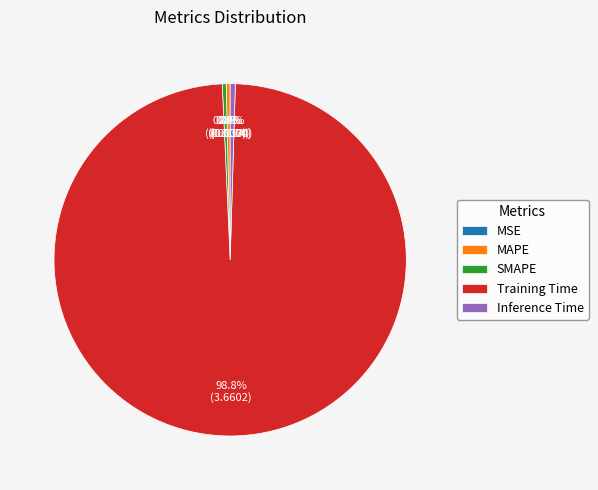

Between Training Time and Inference Time, which is larger?

Training Time